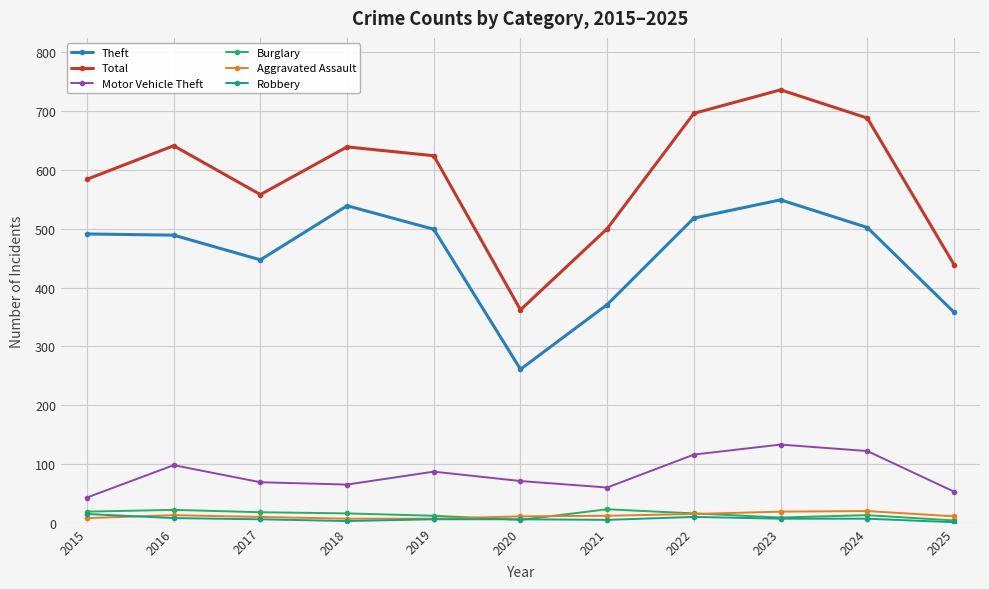

What is the total value across all series at 2015?

1160